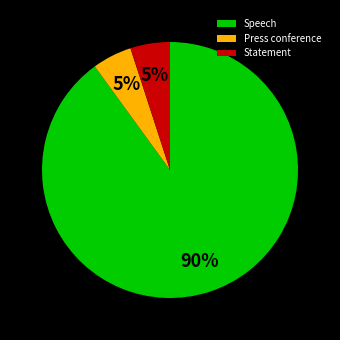

To the nearest percent, what is the combined percentage of Press conference and Speech?

95%